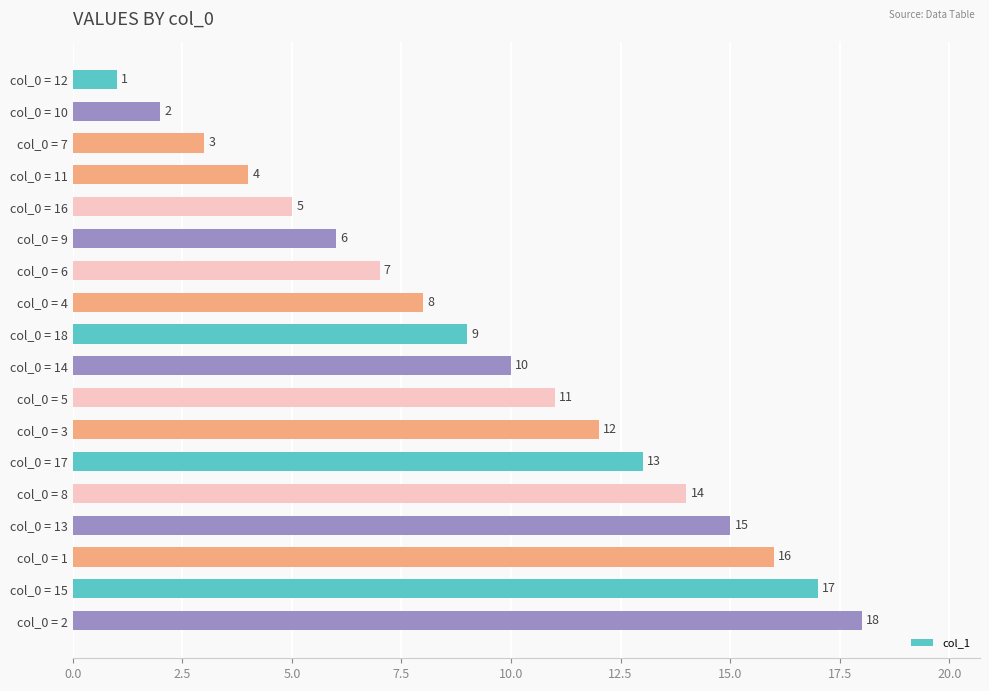

What is the difference between the maximum and minimum values?

17